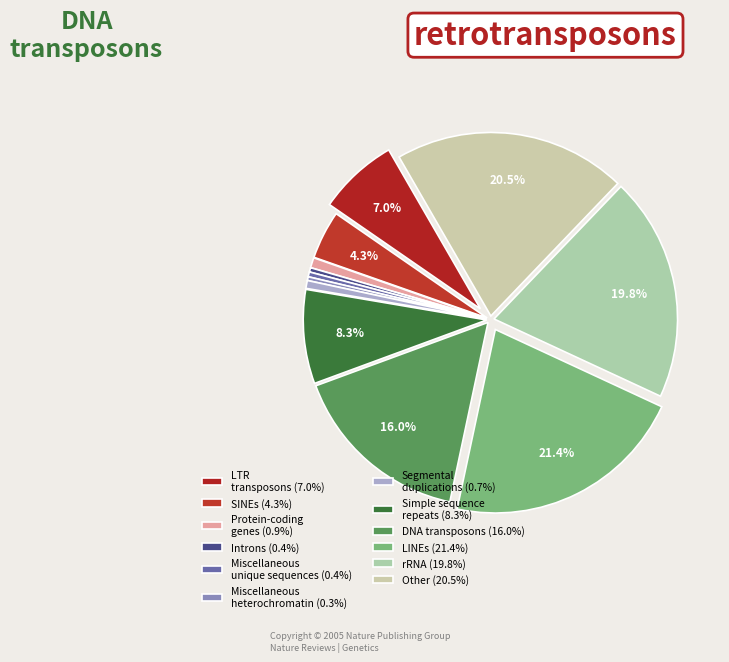

How many segments does this pie chart have?

12